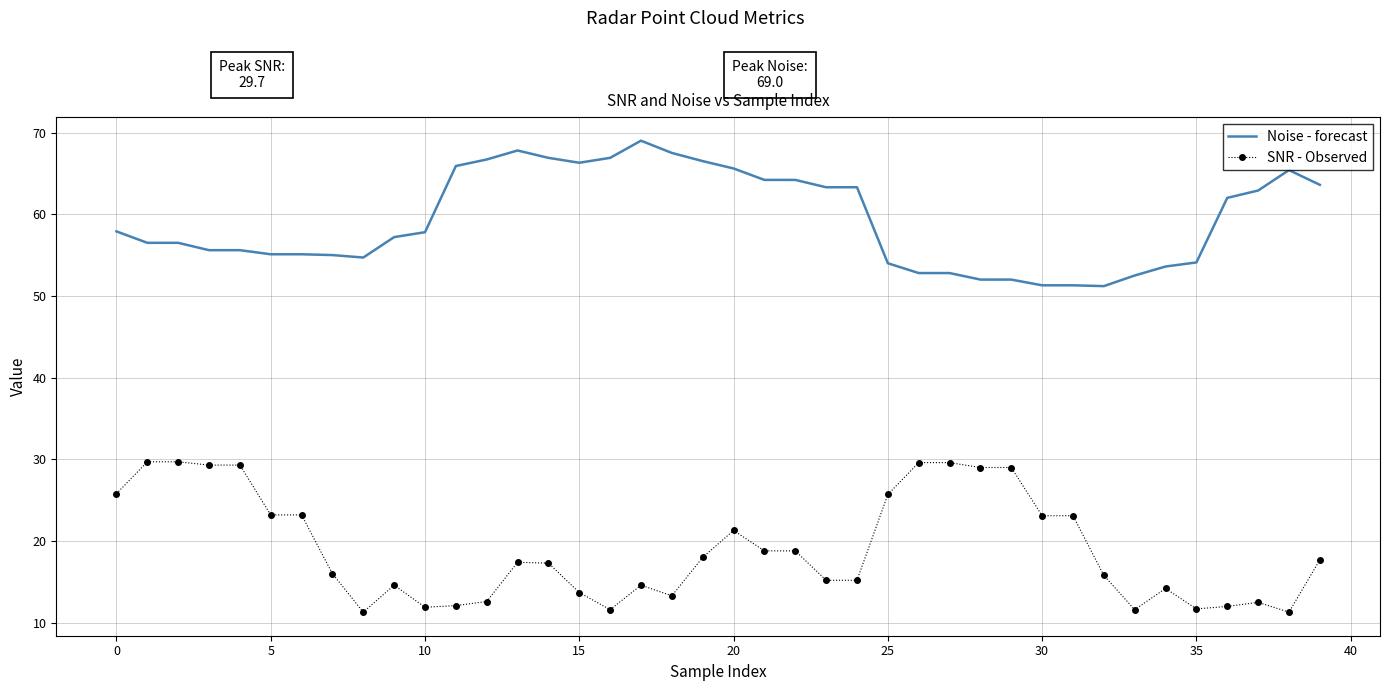

List the series in order of their overall mean, highest first.

Noise - forecast, SNR - Observed